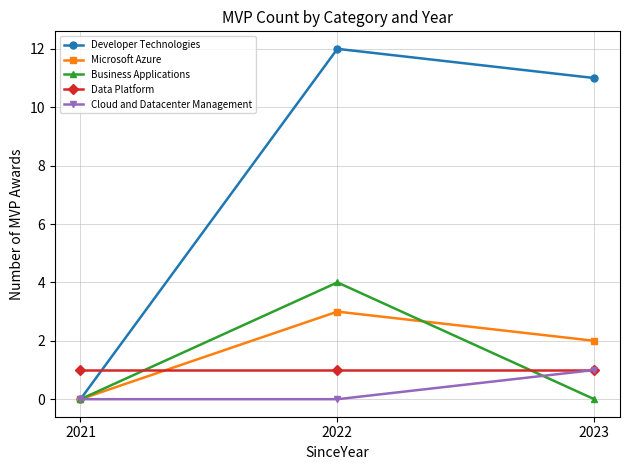

How many lines are shown in the chart?

5